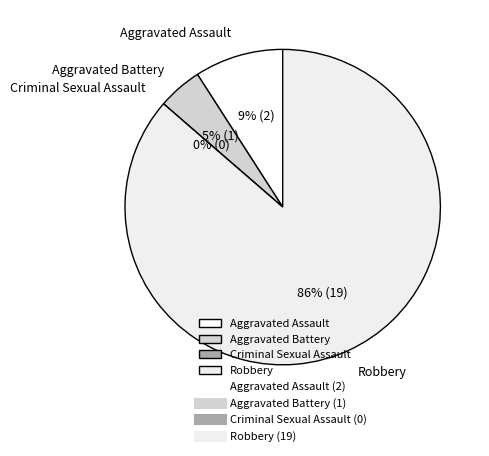

Which has a higher value, Robbery or Aggravated Battery?

Robbery